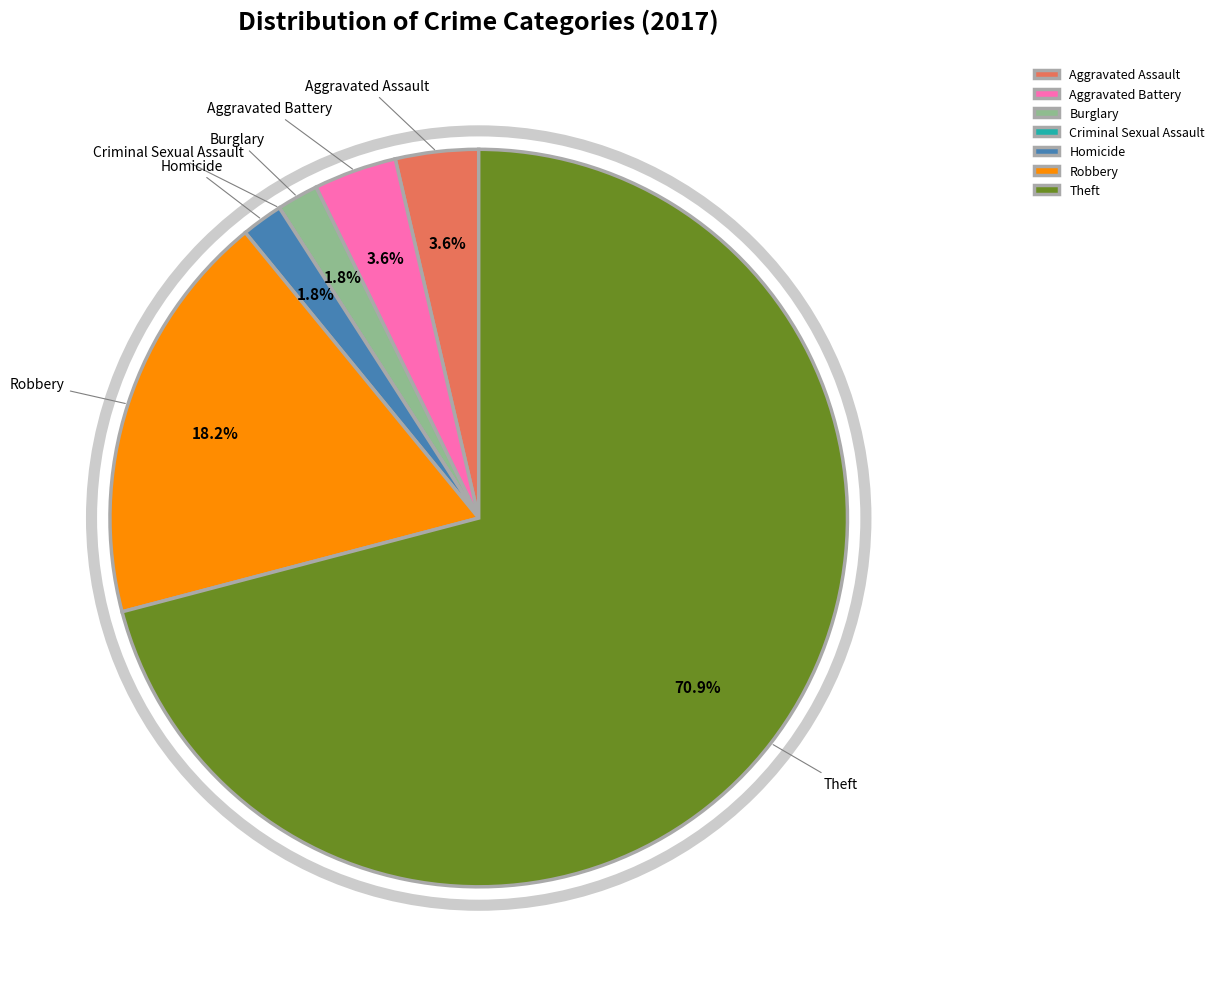

Which category has the biggest portion of the pie?

Theft